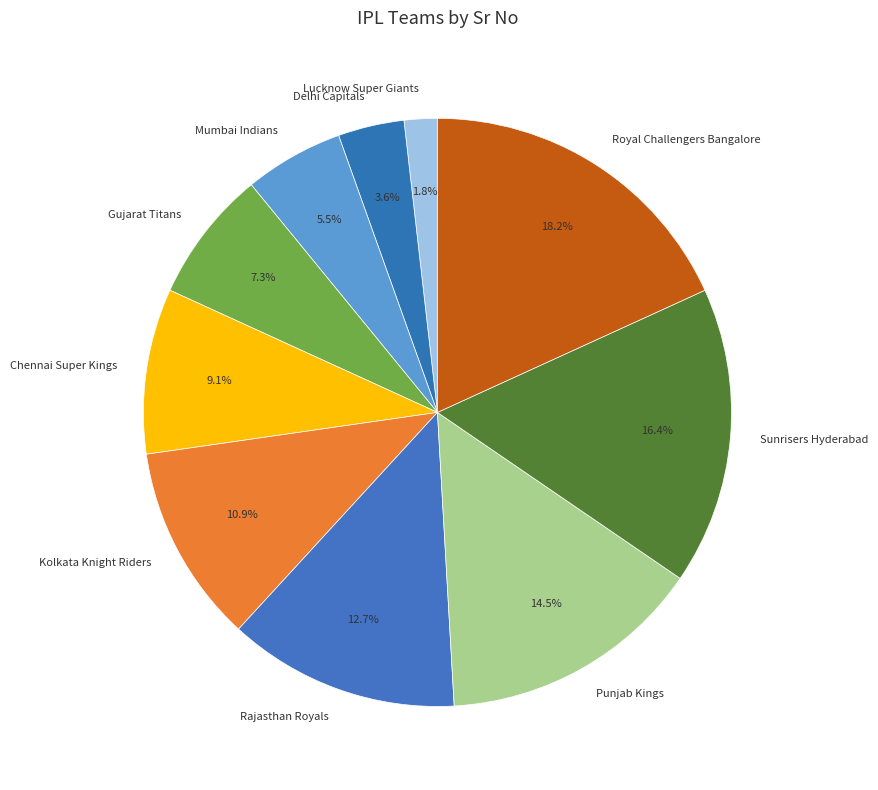

How many slices are in this pie chart?

10